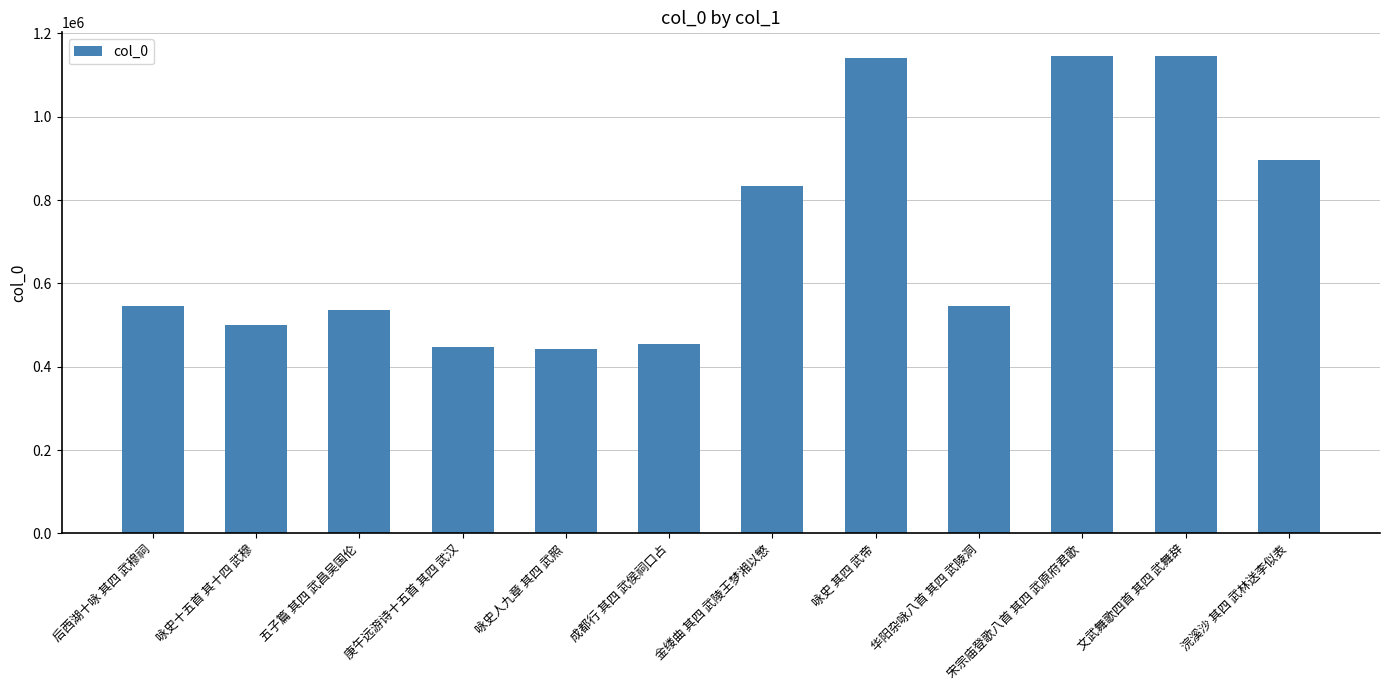

What is the minimum value shown in the chart?

442643